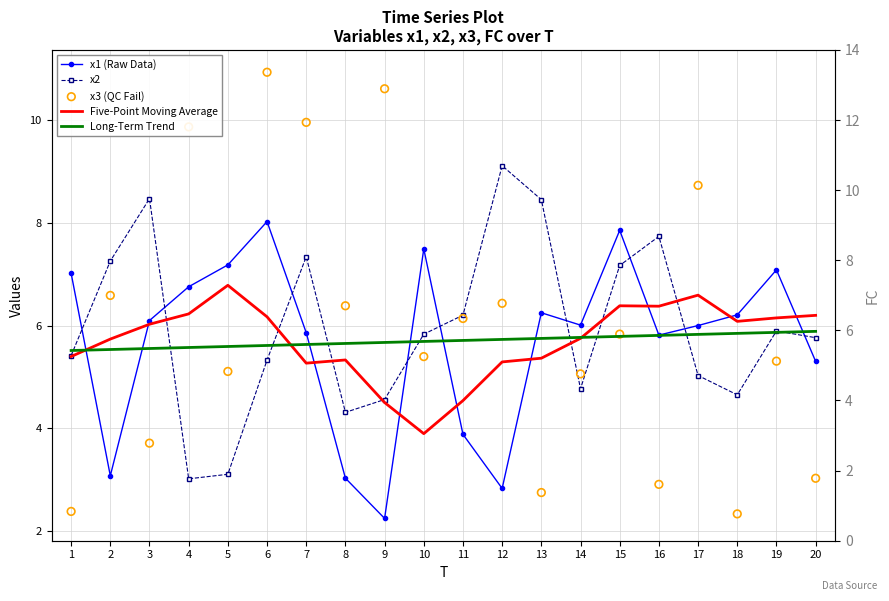

Which series reaches the maximum Y coordinate?

x3 (QC Fail)